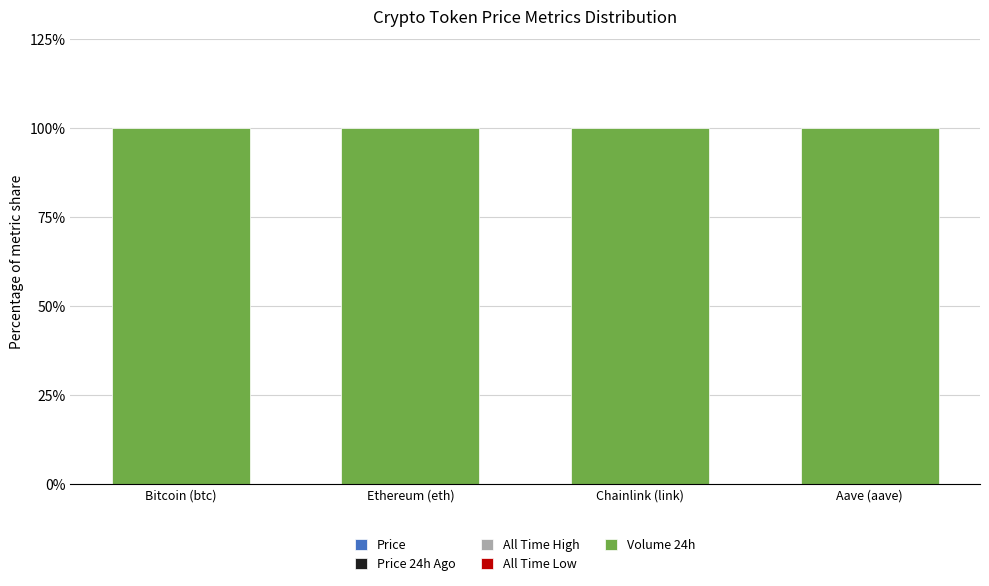

True or false: All Time Low has a value of 0.0 at Bitcoin (btc).

False